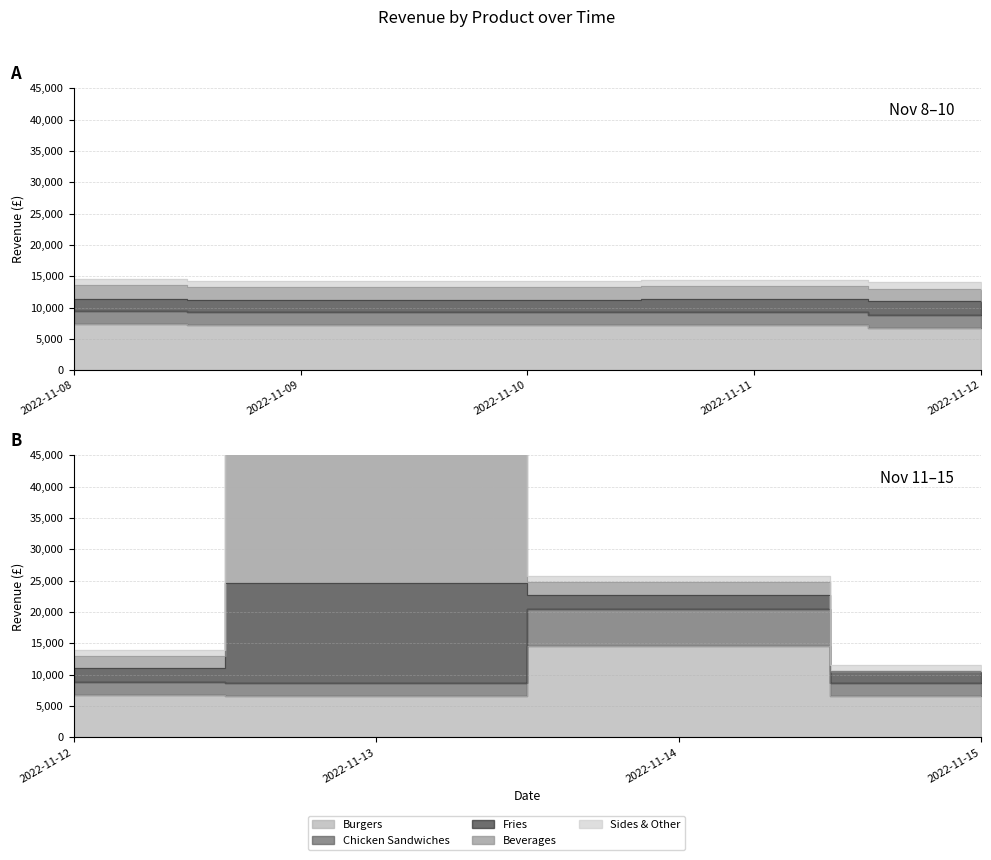

Reading left to right, what are all the values shown in this chart?

Burgers: 7404.3	7209.4	7209.4	7209.4	6806.8	6611.9	14666.8	6611.9
Chicken Sandwiches: 2009.9	2009.9	2009.9	2009.9	2009.9	2009.9	5868.1	2009.9
Fries: 2003.3	2003.3	2003.3	2202.2	2202.2	16090.5	2202.2	2003.3
Beverages: 2200.7	2000.1	2000.1	2000.1	2000.1	22523.2	2000.1	0.0
Sides & Other: 1003.0	1003.0	1003.0	1003.0	1003.0	4309.4	1003.0	1003.0